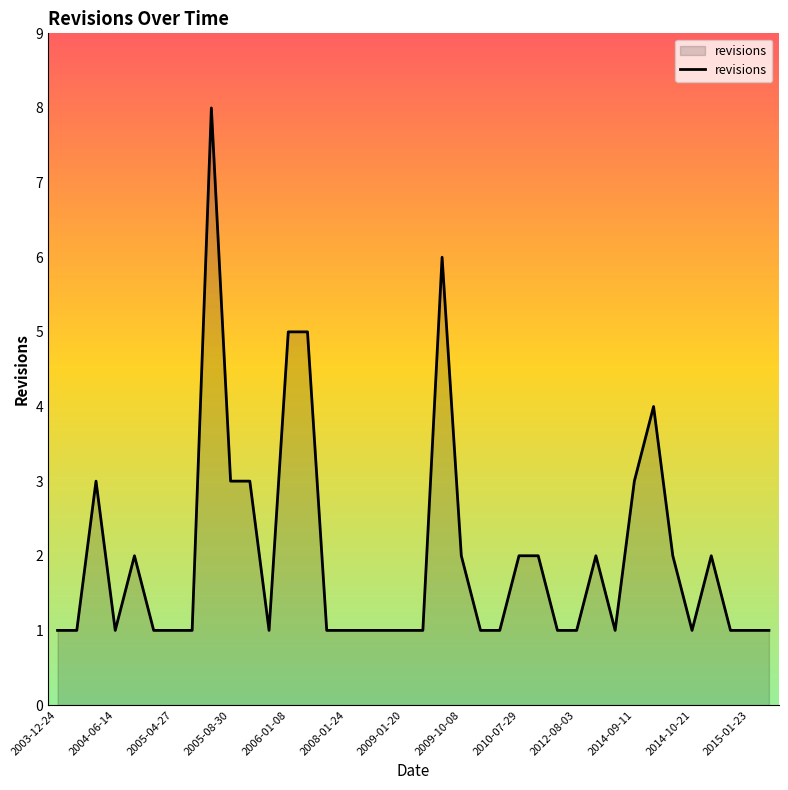

What is the difference between the maximum and minimum values?

7